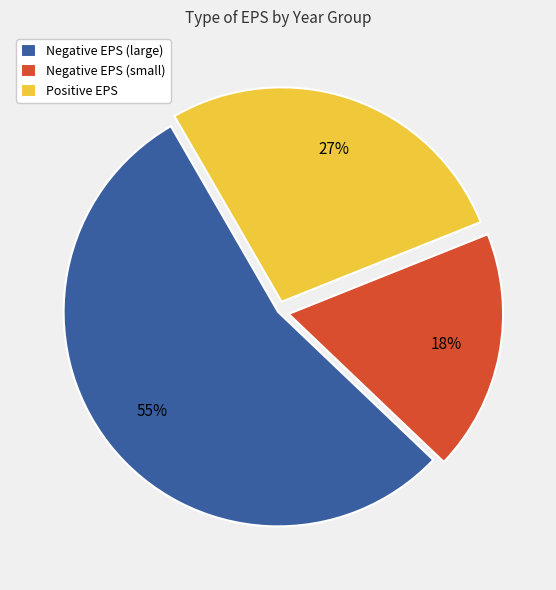

Which category accounts for the majority?

Negative EPS (large)